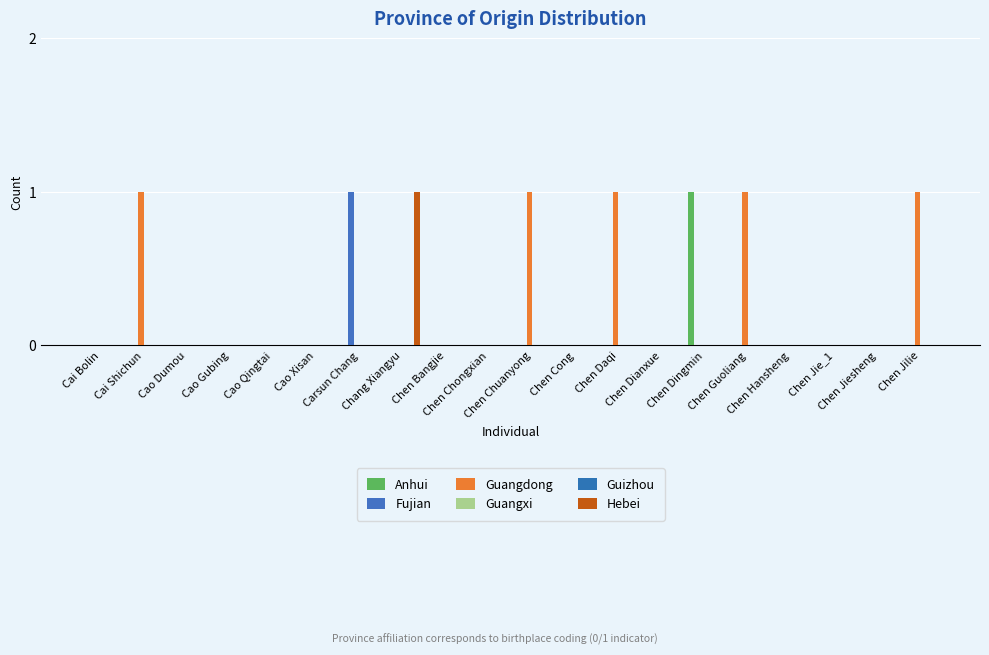

Reading left to right, what are all the values shown in this chart?

Anhui: Cai Bolin=0	Cai Shichun=0	Cao Dumou=0	Cao Gubing=0	Cao Qingtai=0	Cao Xisan=0	Carsun Chang=0	Chang Xiangyu=0	Chen Bangjie=0	Chen Chongxian=0	Chen Chuanyong=0	Chen Cong=0	Chen Daqi=0	Chen Dianxue=0	Chen Dingmin=1	Chen Guoliang=0	Chen Hansheng=0	Chen Jie_1=0	Chen Jiesheng=0	Chen Jilie=0
Fujian: Cai Bolin=0	Cai Shichun=0	Cao Dumou=0	Cao Gubing=0	Cao Qingtai=0	Cao Xisan=0	Carsun Chang=1	Chang Xiangyu=0	Chen Bangjie=0	Chen Chongxian=0	Chen Chuanyong=0	Chen Cong=0	Chen Daqi=0	Chen Dianxue=0	Chen Dingmin=0	Chen Guoliang=0	Chen Hansheng=0	Chen Jie_1=0	Chen Jiesheng=0	Chen Jilie=0
Guangdong: Cai Bolin=0	Cai Shichun=1	Cao Dumou=0	Cao Gubing=0	Cao Qingtai=0	Cao Xisan=0	Carsun Chang=0	Chang Xiangyu=0	Chen Bangjie=0	Chen Chongxian=0	Chen Chuanyong=1	Chen Cong=0	Chen Daqi=1	Chen Dianxue=0	Chen Dingmin=0	Chen Guoliang=1	Chen Hansheng=0	Chen Jie_1=0	Chen Jiesheng=0	Chen Jilie=1
Guangxi: Cai Bolin=0	Cai Shichun=0	Cao Dumou=0	Cao Gubing=0	Cao Qingtai=0	Cao Xisan=0	Carsun Chang=0	Chang Xiangyu=0	Chen Bangjie=0	Chen Chongxian=0	Chen Chuanyong=0	Chen Cong=0	Chen Daqi=0	Chen Dianxue=0	Chen Dingmin=0	Chen Guoliang=0	Chen Hansheng=0	Chen Jie_1=0	Chen Jiesheng=0	Chen Jilie=0
Guizhou: Cai Bolin=0	Cai Shichun=0	Cao Dumou=0	Cao Gubing=0	Cao Qingtai=0	Cao Xisan=0	Carsun Chang=0	Chang Xiangyu=0	Chen Bangjie=0	Chen Chongxian=0	Chen Chuanyong=0	Chen Cong=0	Chen Daqi=0	Chen Dianxue=0	Chen Dingmin=0	Chen Guoliang=0	Chen Hansheng=0	Chen Jie_1=0	Chen Jiesheng=0	Chen Jilie=0
Hebei: Cai Bolin=0	Cai Shichun=0	Cao Dumou=0	Cao Gubing=0	Cao Qingtai=0	Cao Xisan=0	Carsun Chang=0	Chang Xiangyu=1	Chen Bangjie=0	Chen Chongxian=0	Chen Chuanyong=0	Chen Cong=0	Chen Daqi=0	Chen Dianxue=0	Chen Dingmin=0	Chen Guoliang=0	Chen Hansheng=0	Chen Jie_1=0	Chen Jiesheng=0	Chen Jilie=0